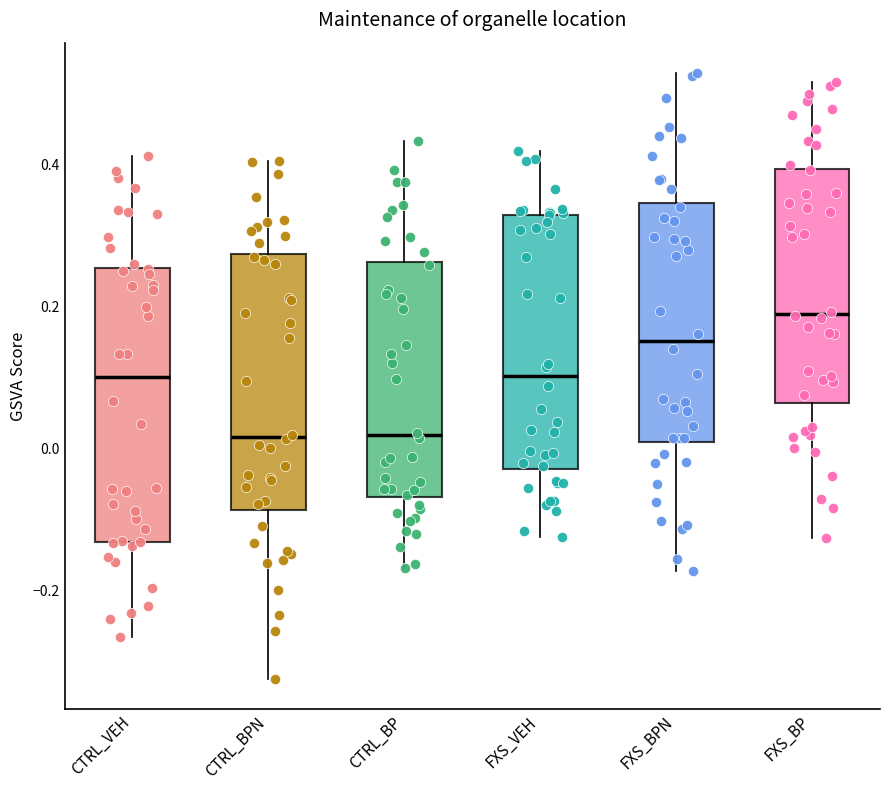

Which box is the tallest, from its lower edge to its upper edge?

CTRL_VEH